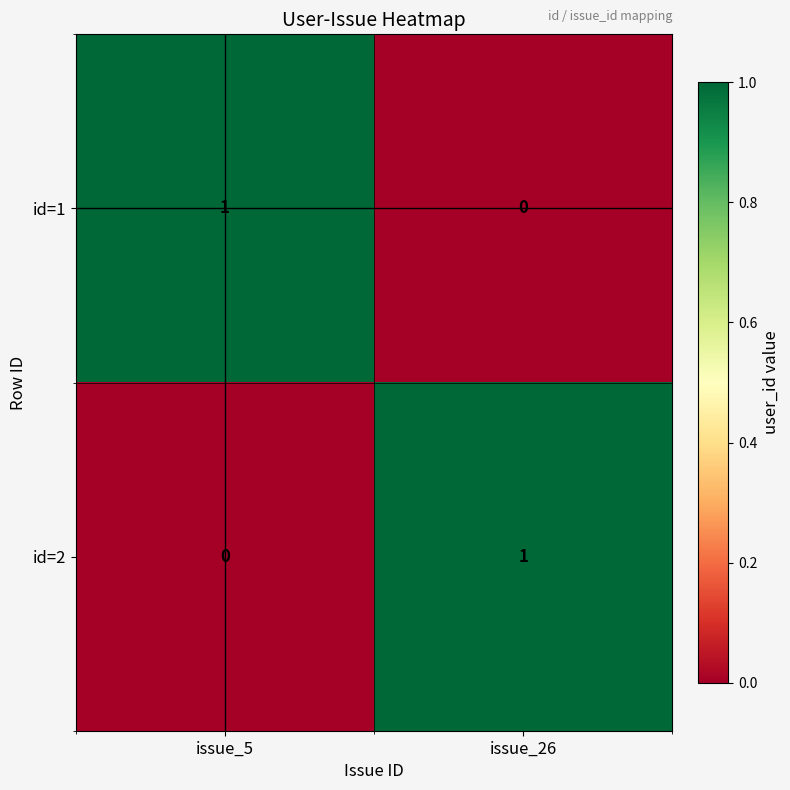

How many data points does each series have?

2